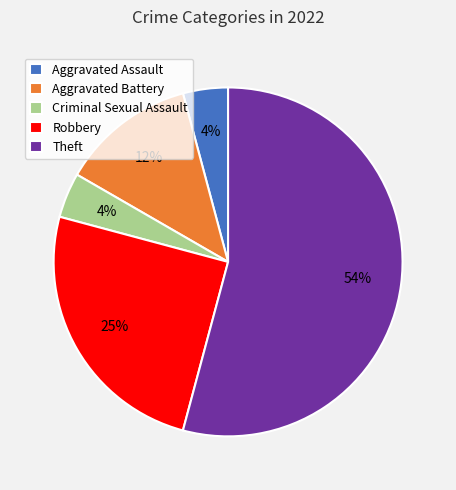

The Aggravated Battery slice represents 26% of the pie. True or false?

False